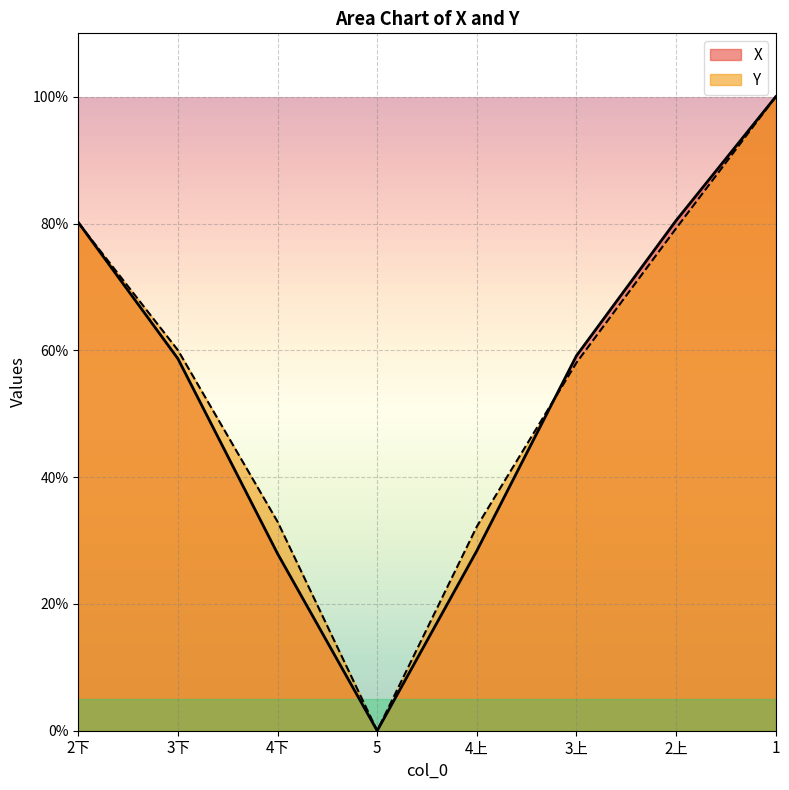

At which label does X reach its minimum?

5